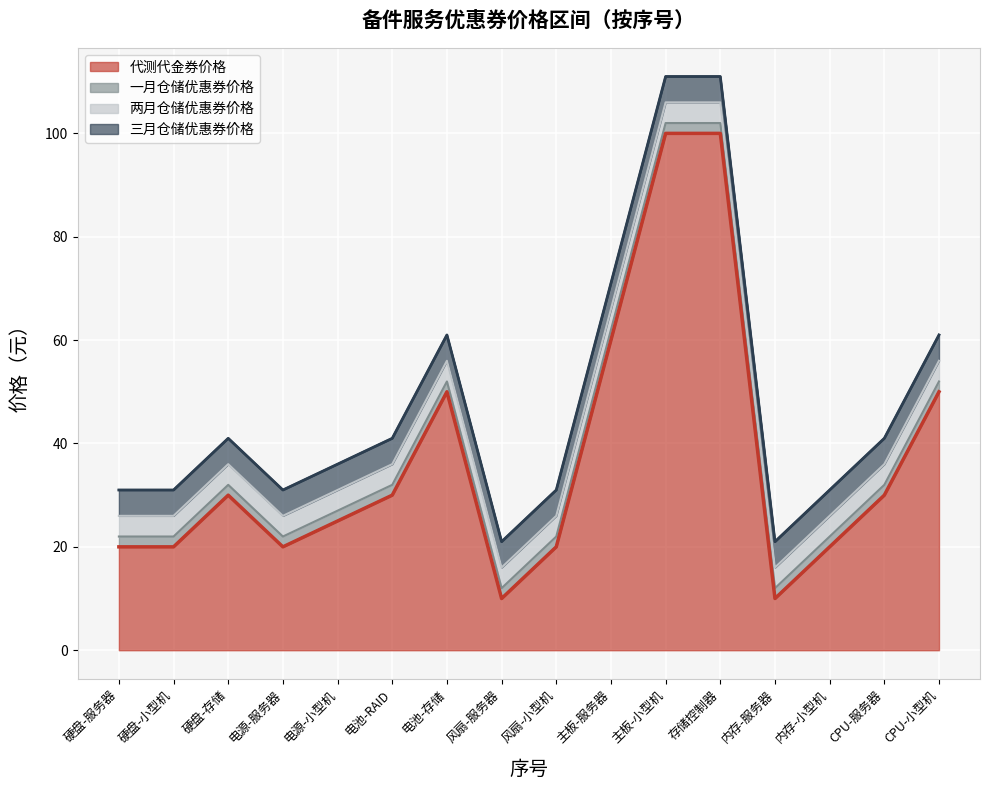

Which label corresponds to the smallest value in the chart?

风扇-服务器